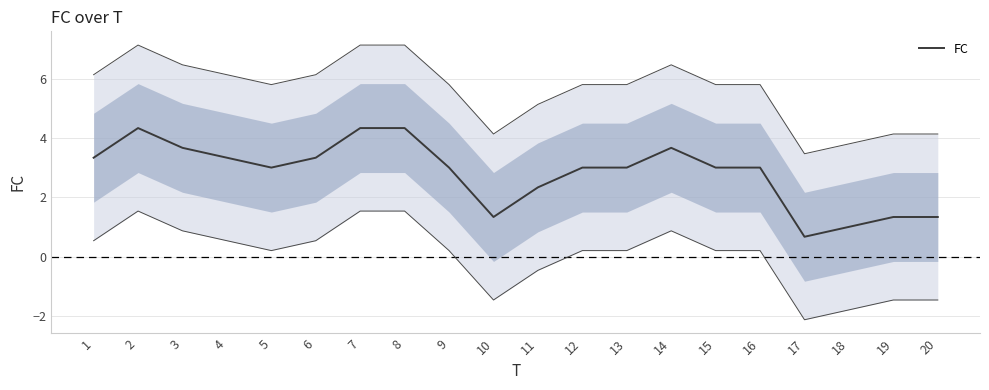

Reading left to right, extract all data points from this chart.

3.3	4.3	3.7	3.3	3.0	3.3	4.3	4.3	3.0	1.3	2.3	3.0	3.0	3.7	3.0	3.0	0.7	1.0	1.3	1.3